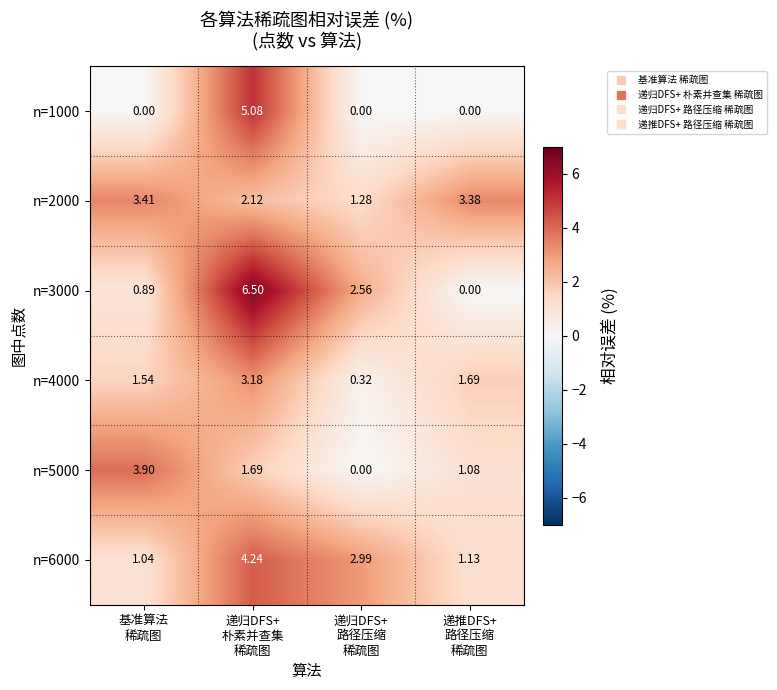

How many positive values does the n=3000 series have?

3